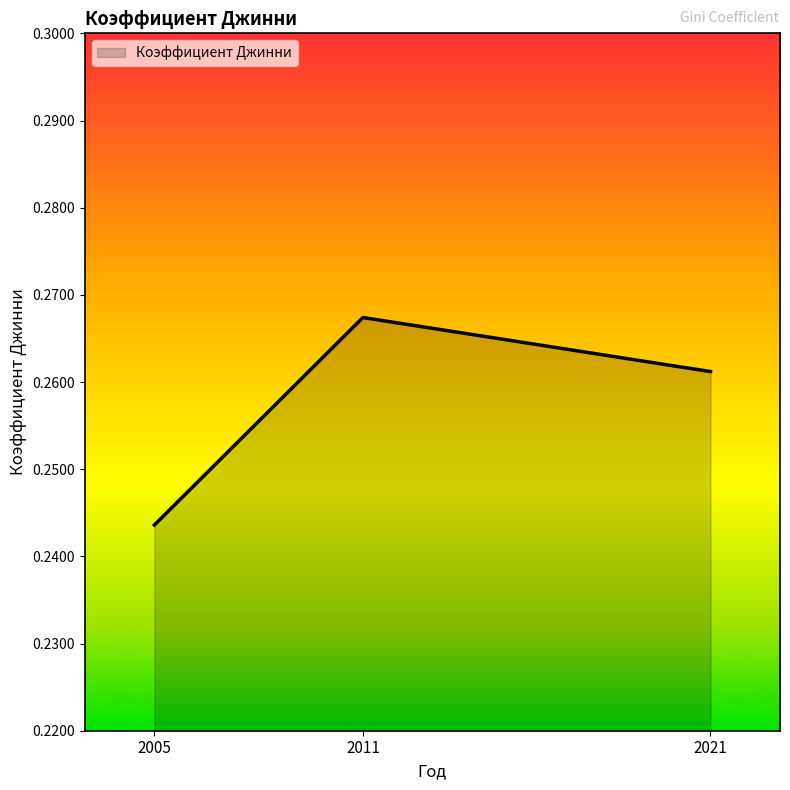

The value at 2021 is 0.5. True or false?

False